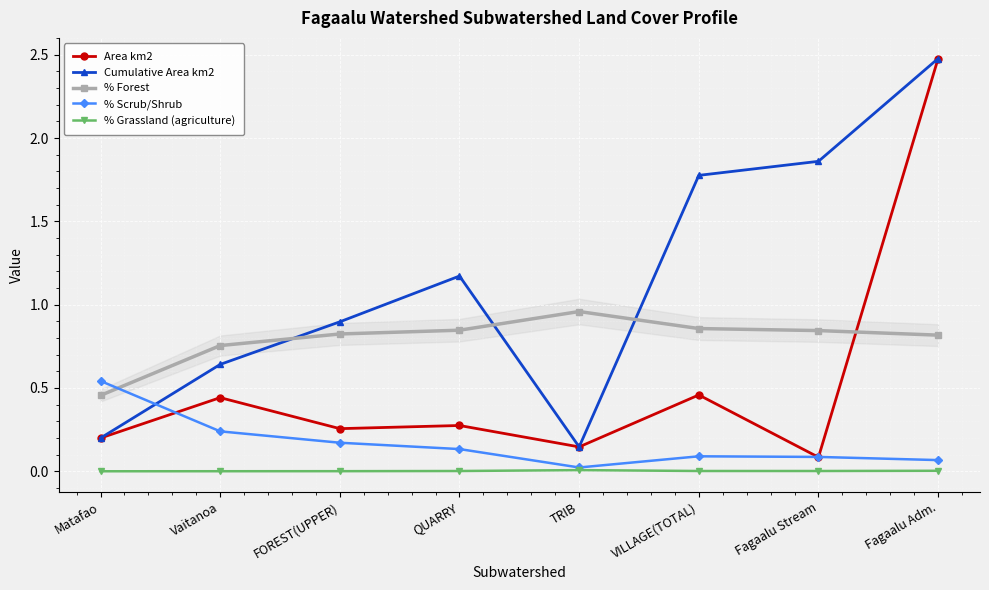

What is the greatest value displayed?

2.5